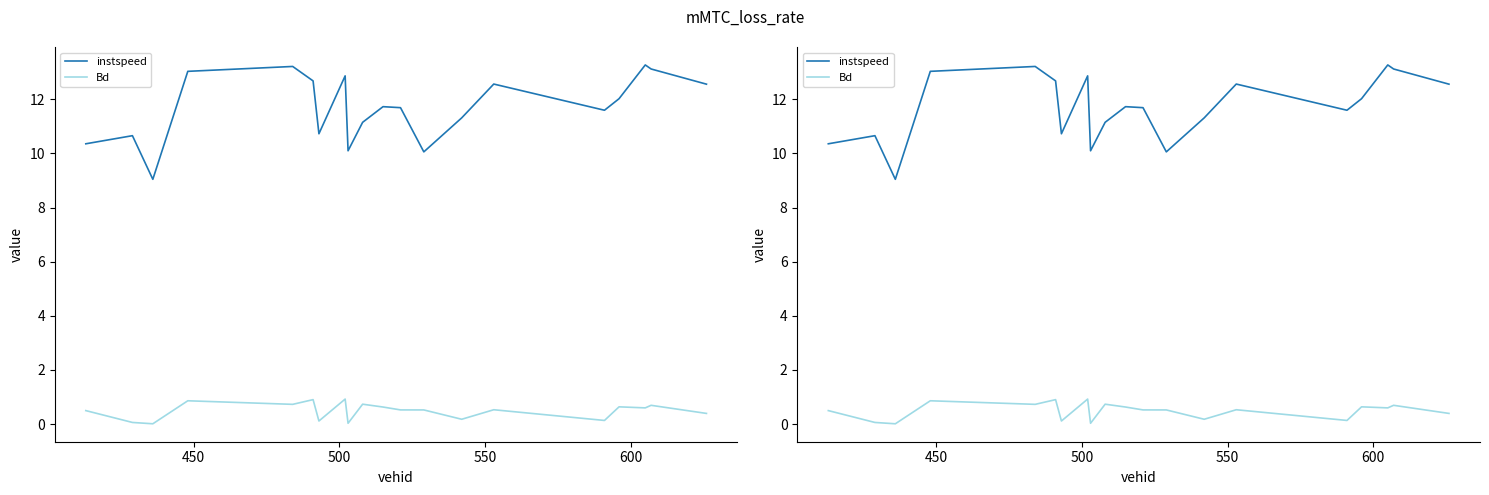

At how many categories does at least one series exceed 4?

20